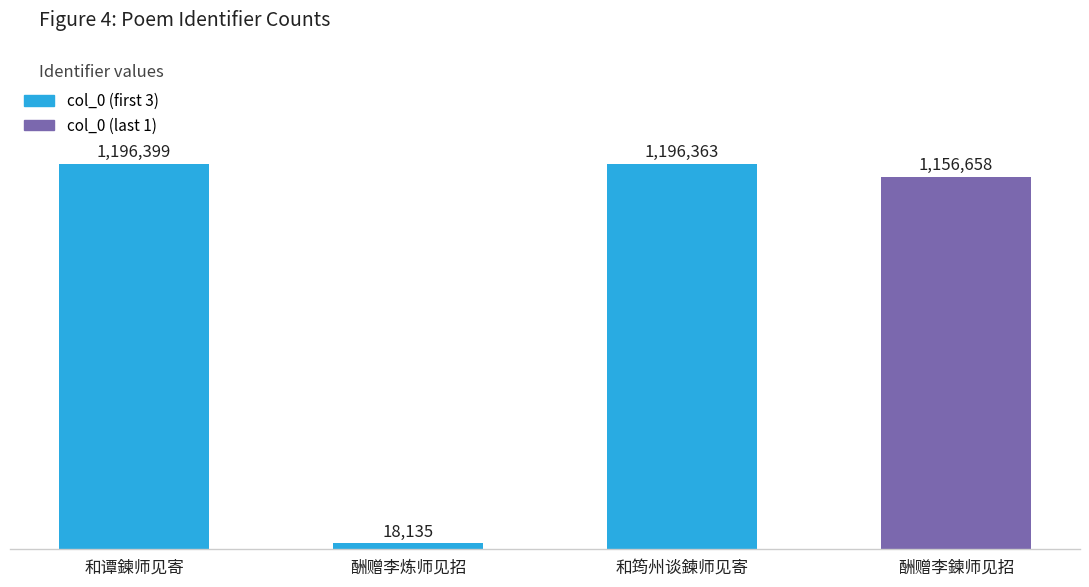

What is the minimum value shown in the chart?

18135